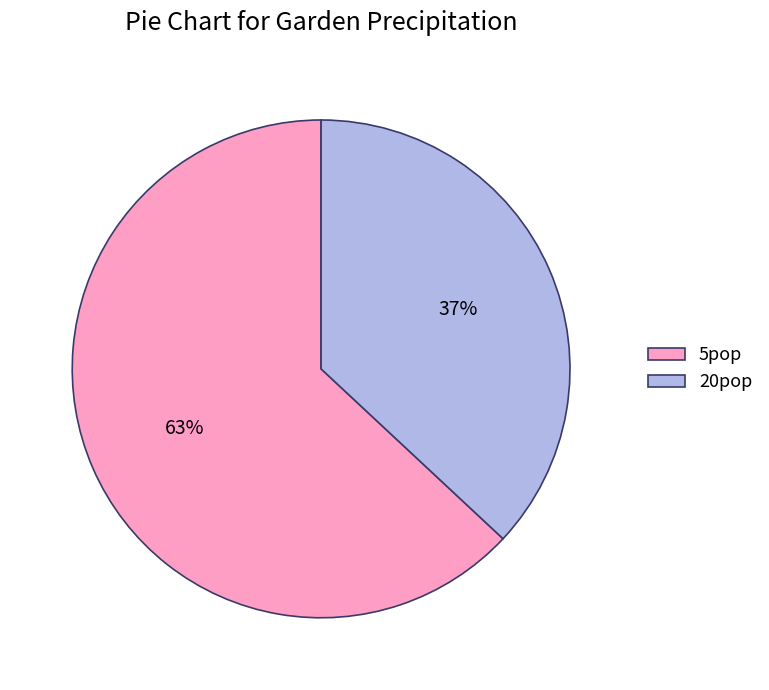

Is 5pop the majority of the pie?

Yes